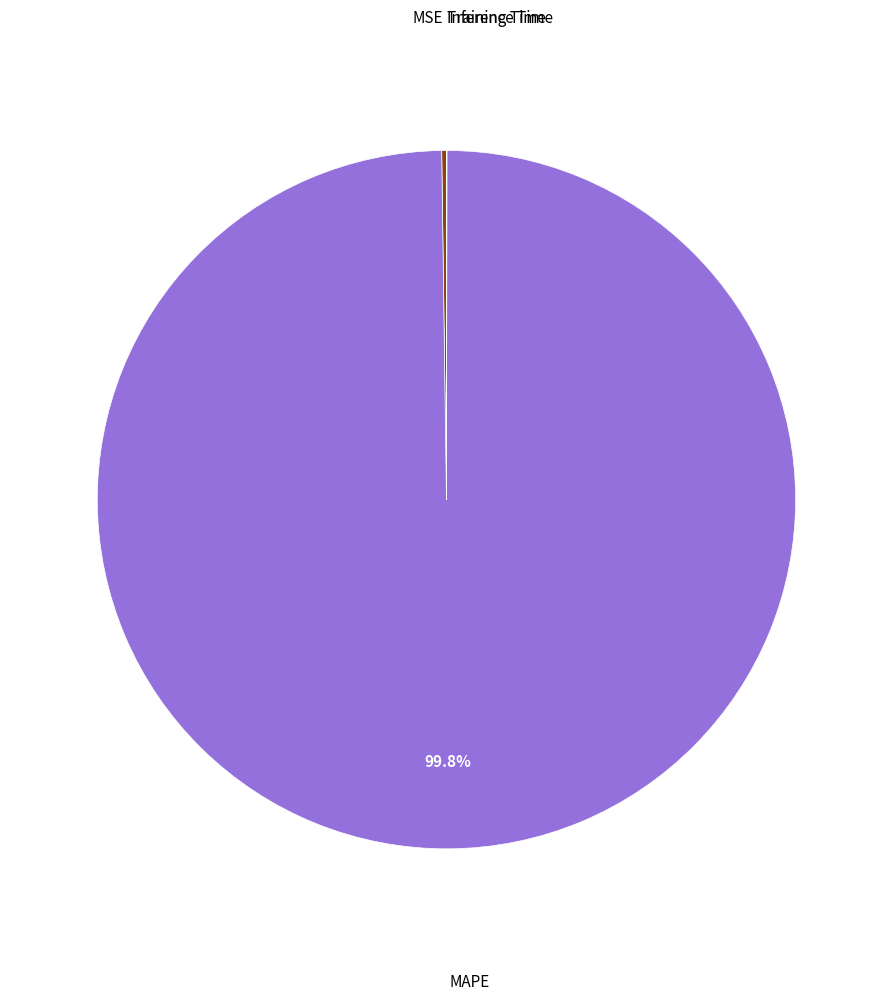

Is there any slice that represents more than half of the pie?

Yes